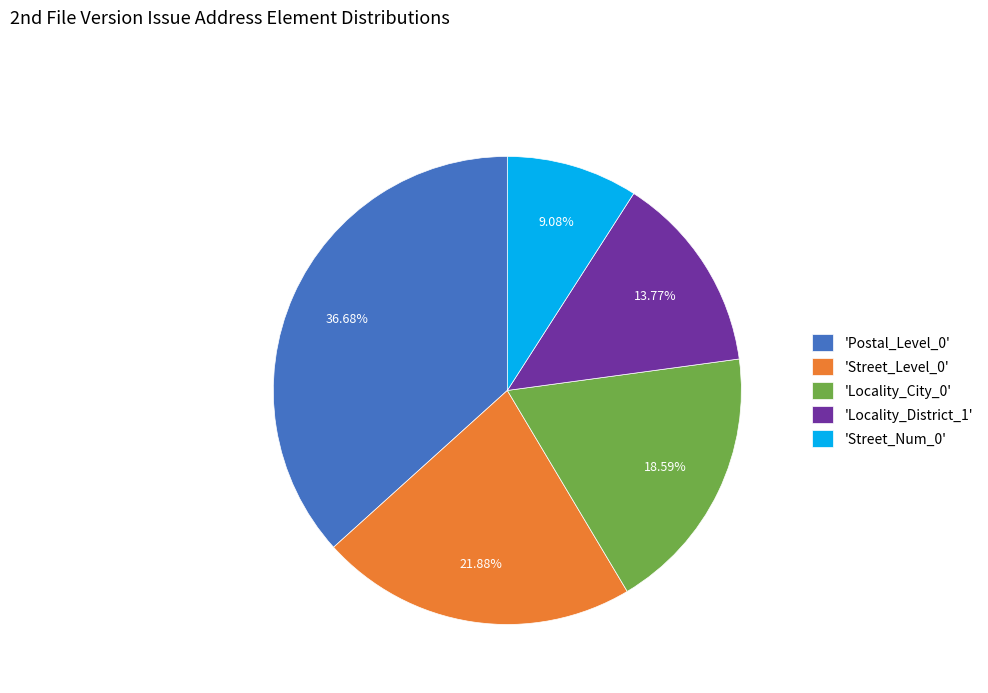

Combined, do 'Locality_City_0' and 'Locality_District_1' account for over 50%?

No